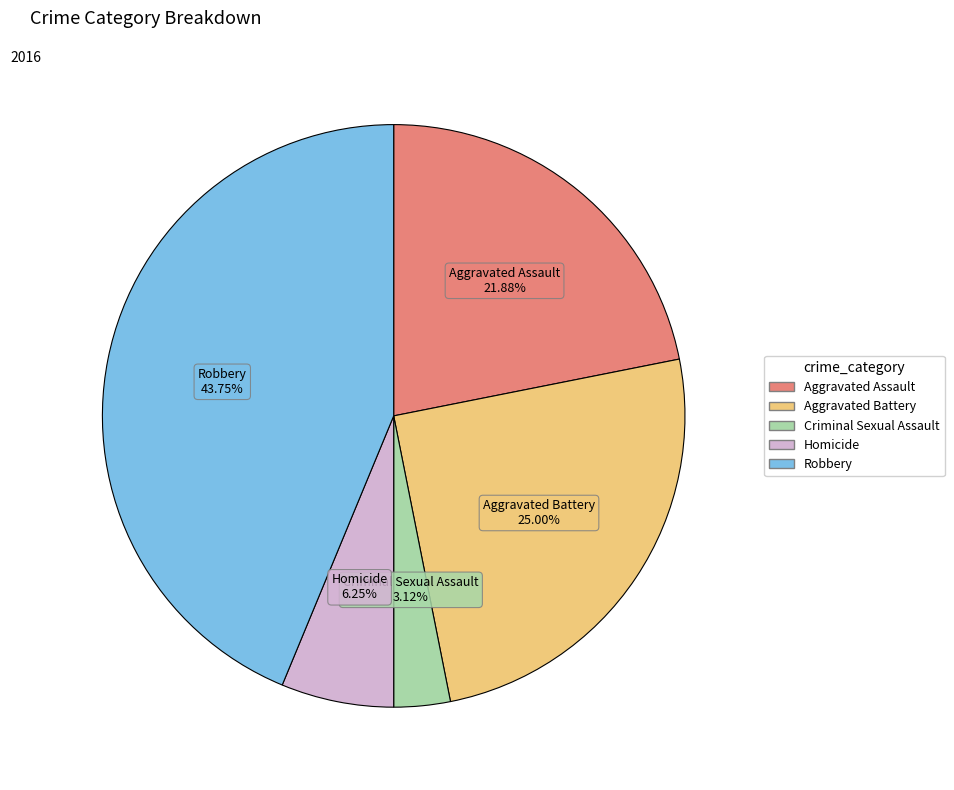

What is the ratio of the value at Homicide to the value at Criminal Sexual Assault?

2.0